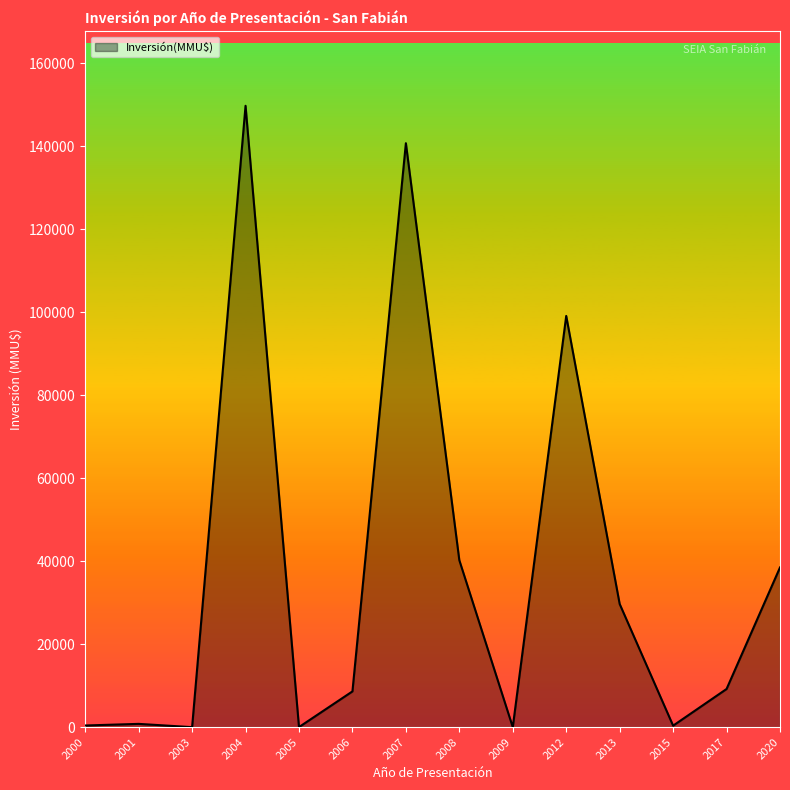

Which category has the highest value across all series?

2004